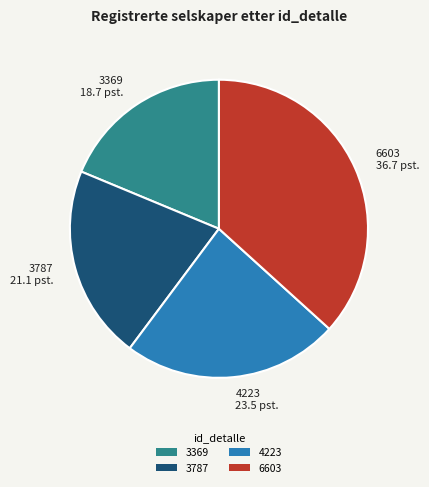

Which slice is the largest?

6603